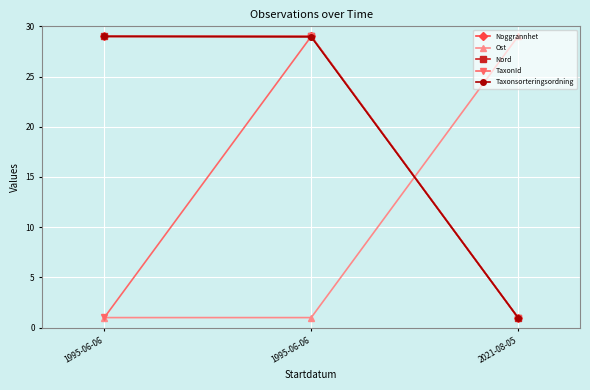

How many lines are shown in the chart?

5